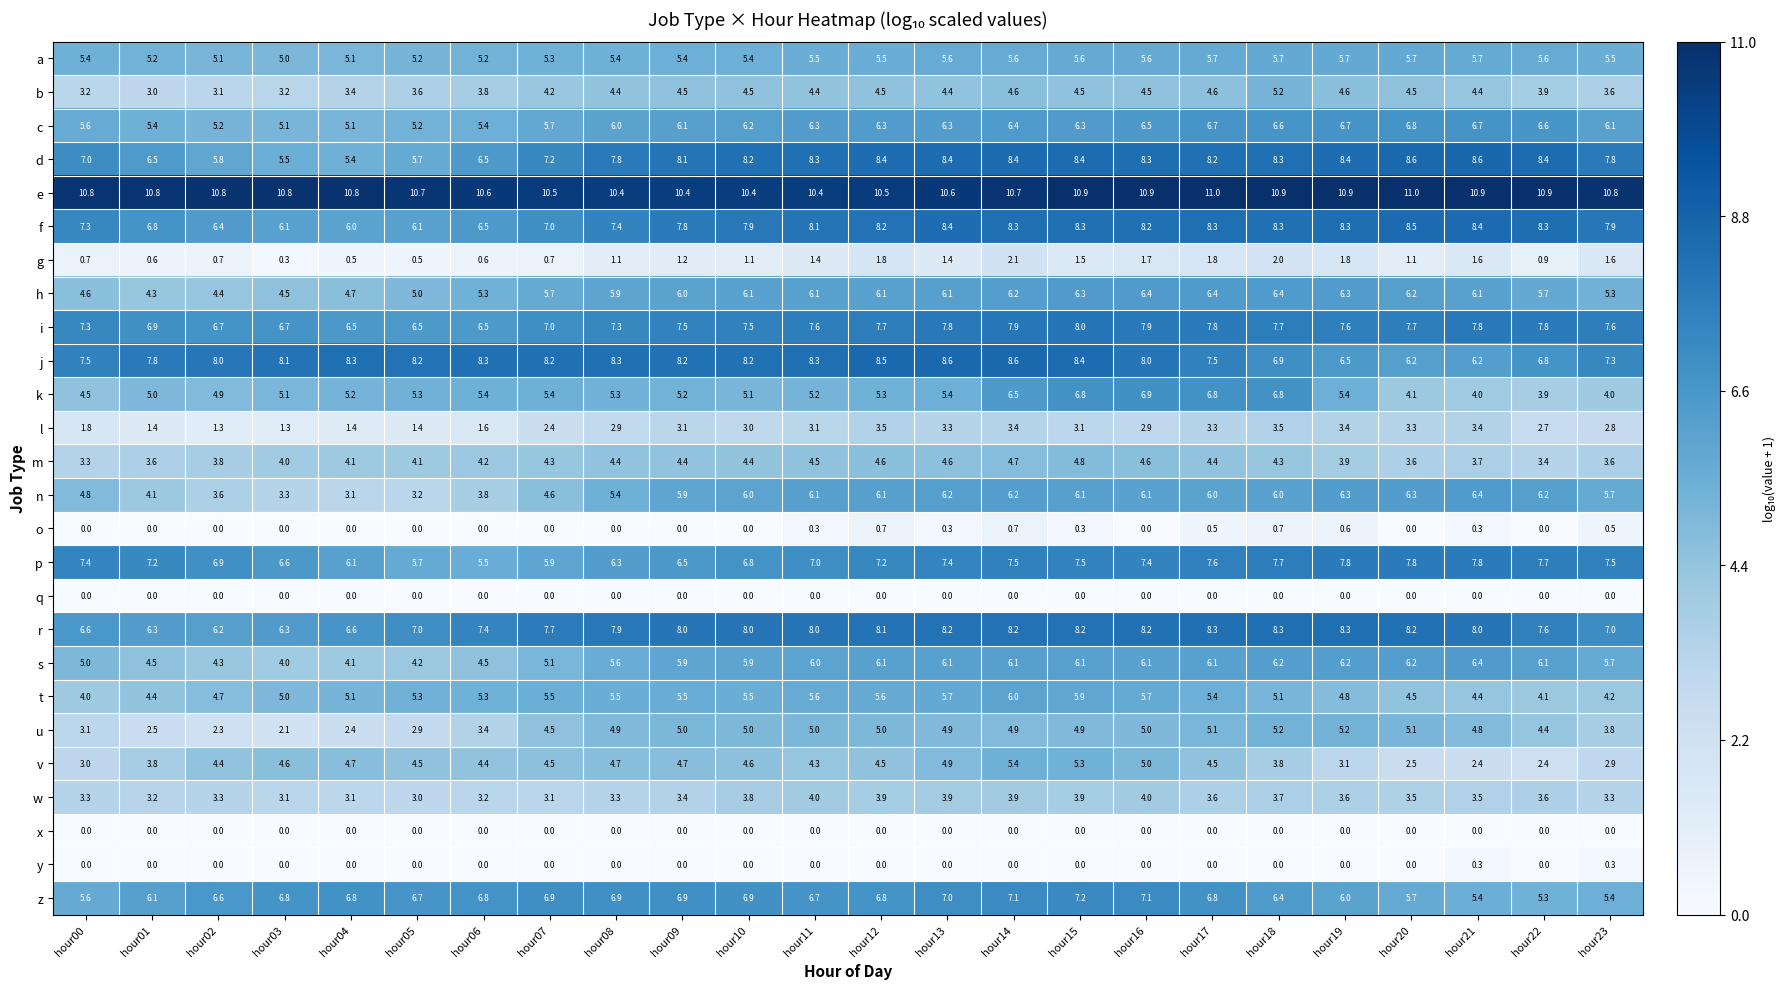

Which category has the lowest value in the w series?

hour05